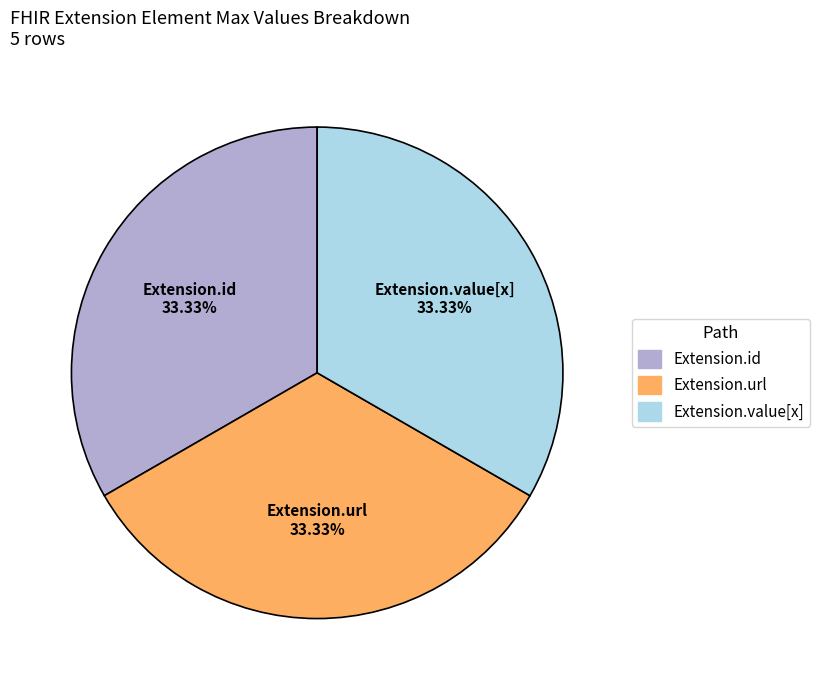

Is there a majority slice in this chart?

No